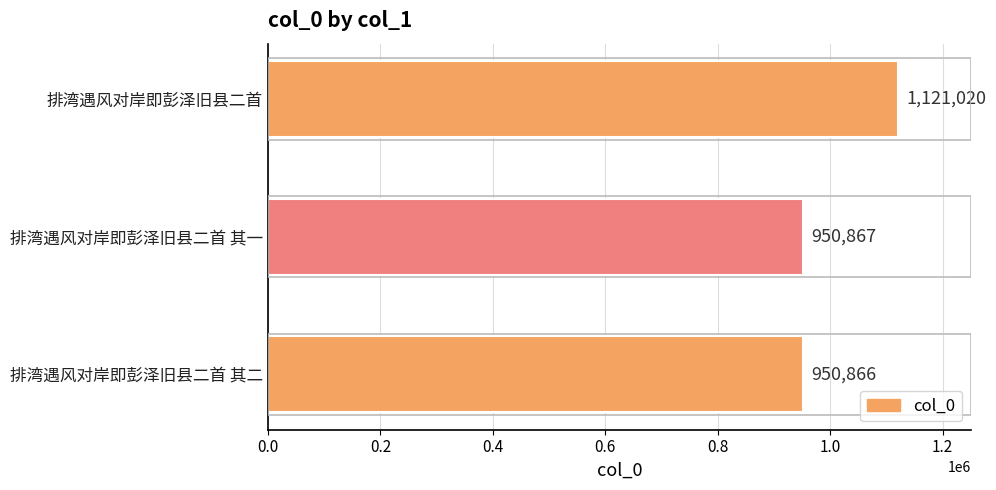

Rank the categories by value from highest to lowest.

排湾遇风对岸即彭泽旧县二首, 排湾遇风对岸即彭泽旧县二首 其一, 排湾遇风对岸即彭泽旧县二首 其二